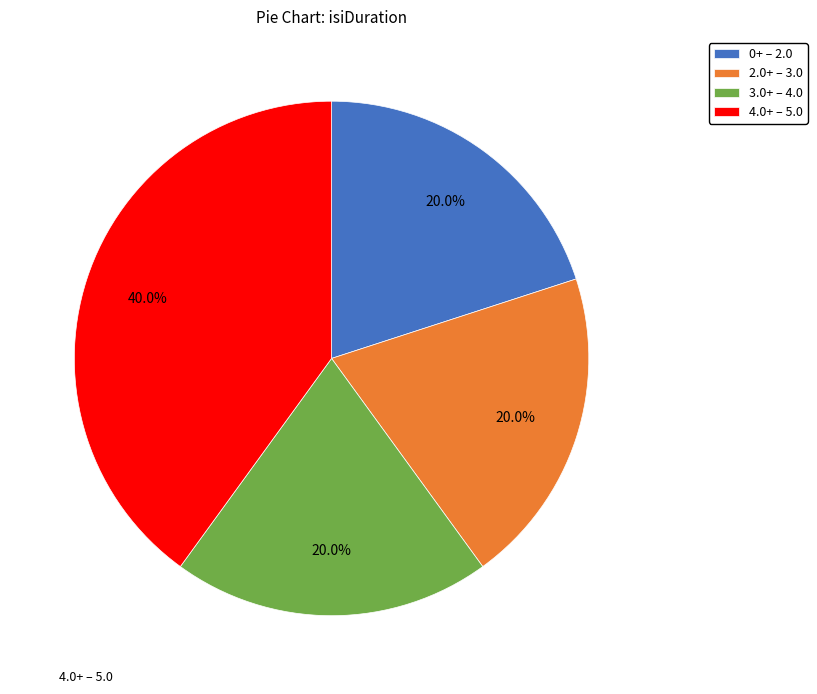

Combined, do 2.0+ – 3.0 and 3.0+ – 4.0 account for over 50%?

No